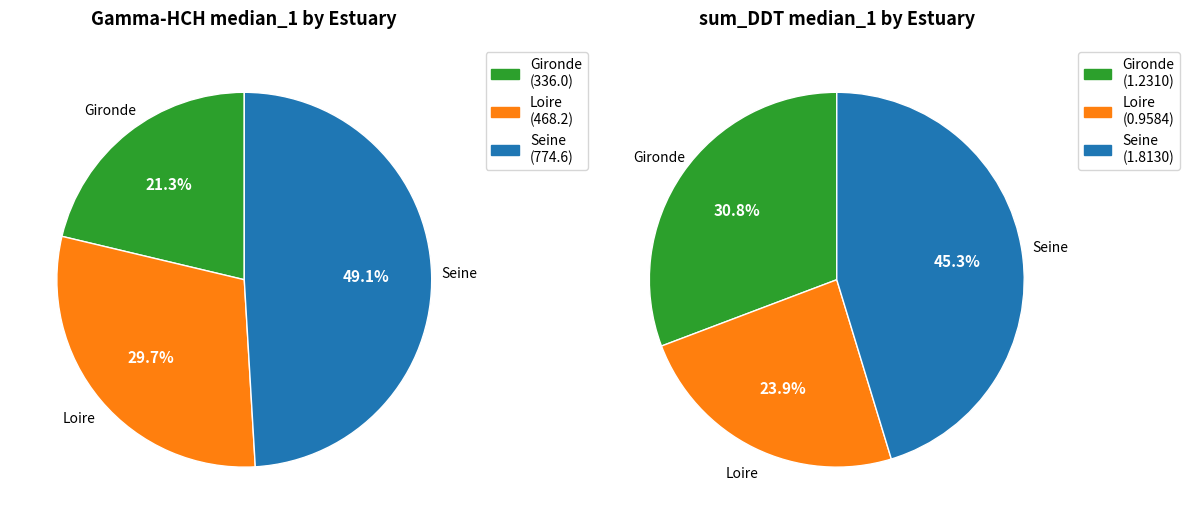

Between Loire and Gironde, which is larger?

Loire